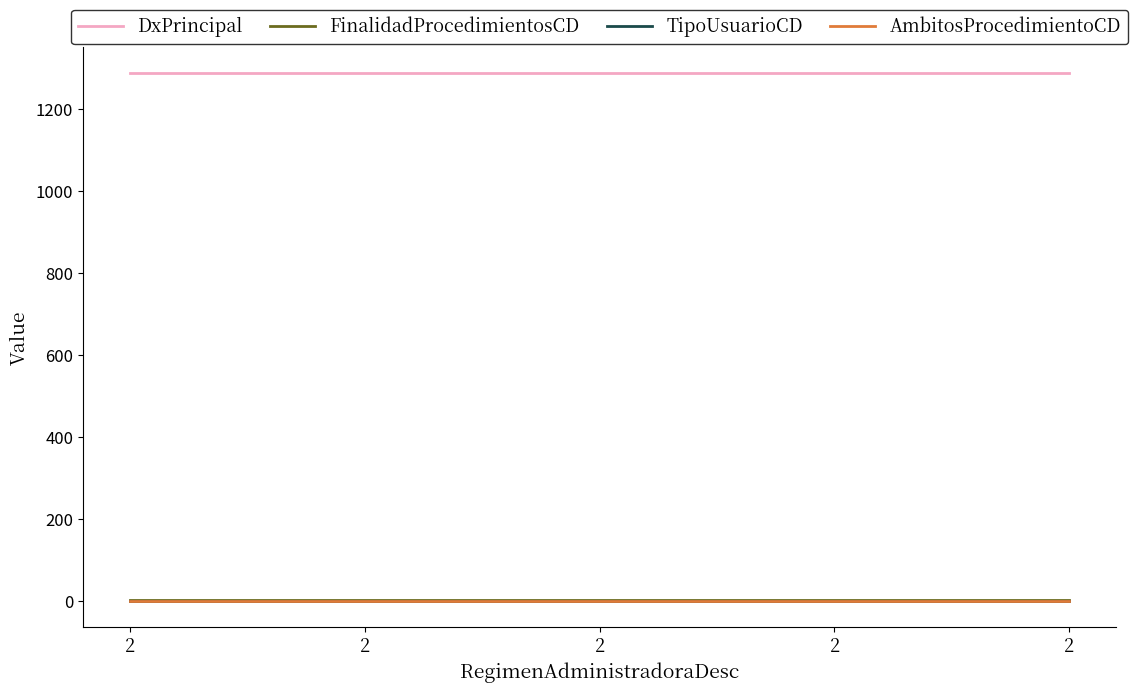

True or false: FinalidadProcedimientosCD has more than 0 interior local peaks.

False